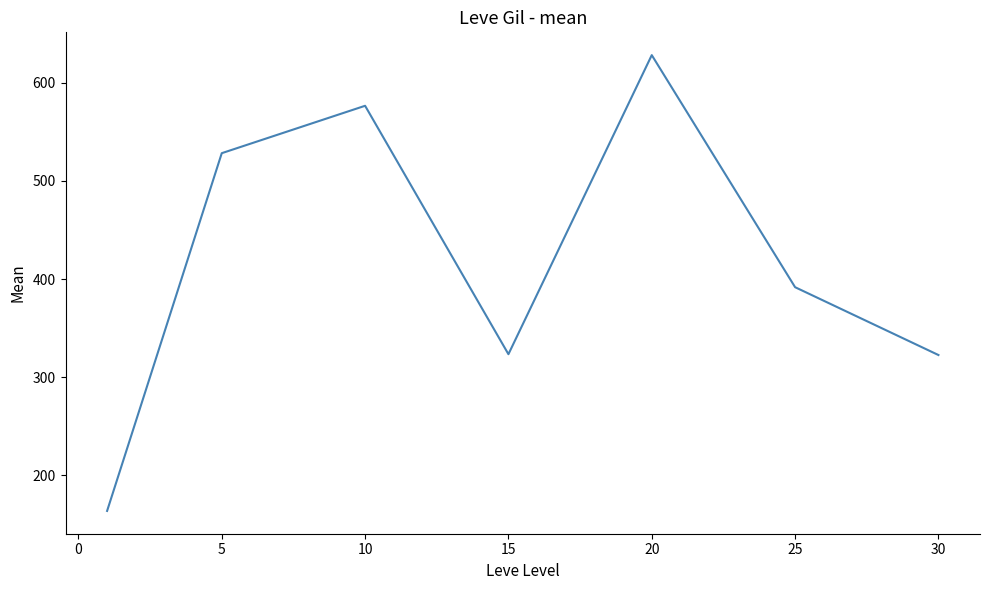

Count the number of categories in the chart.

7